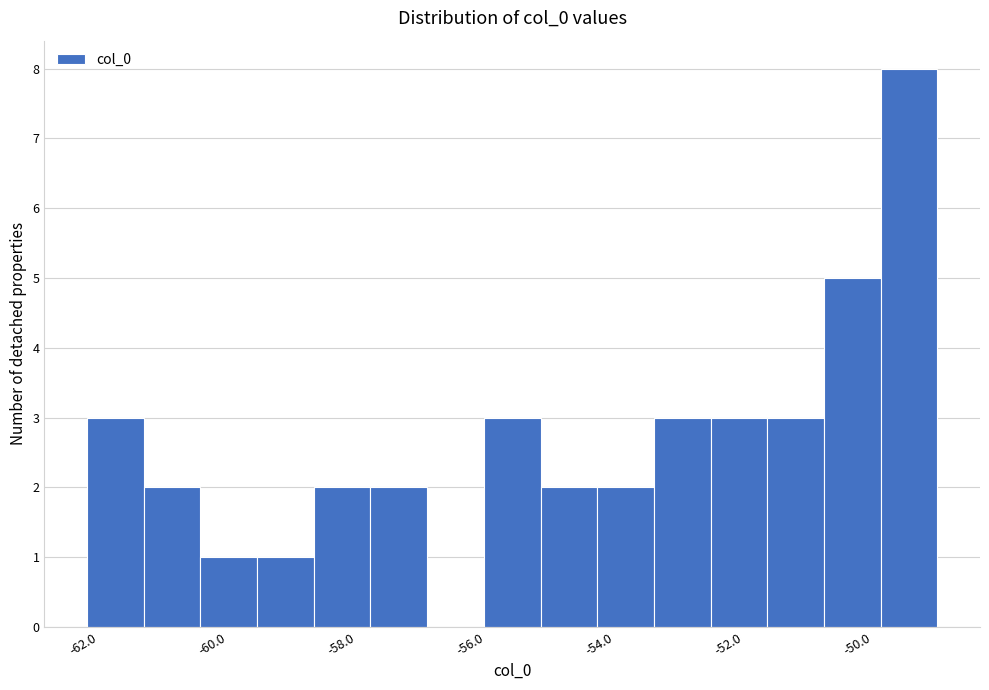

Reading left to right, list every bar in this chart as the range it spans on the x-axis followed by its height. Neither the bar edges nor the heights are printed on the chart, so give them approximately, as read against the axes.

-62.0 to -61.0: 3
-61.0 to -60.2: 2
-60.2 to -59.2: 1
-59.2 to -58.4: 1
-58.4 to -57.6: 2
-57.6 to -56.6: 2
-56.6 to -55.8: 0
-55.8 to -55.0: 3
-55.0 to -54.0: 2
-54.0 to -53.2: 2
-53.2 to -52.2: 3
-52.2 to -51.4: 3
-51.4 to -50.6: 3
-50.6 to -49.6: 5
-49.6 to -48.8: 8